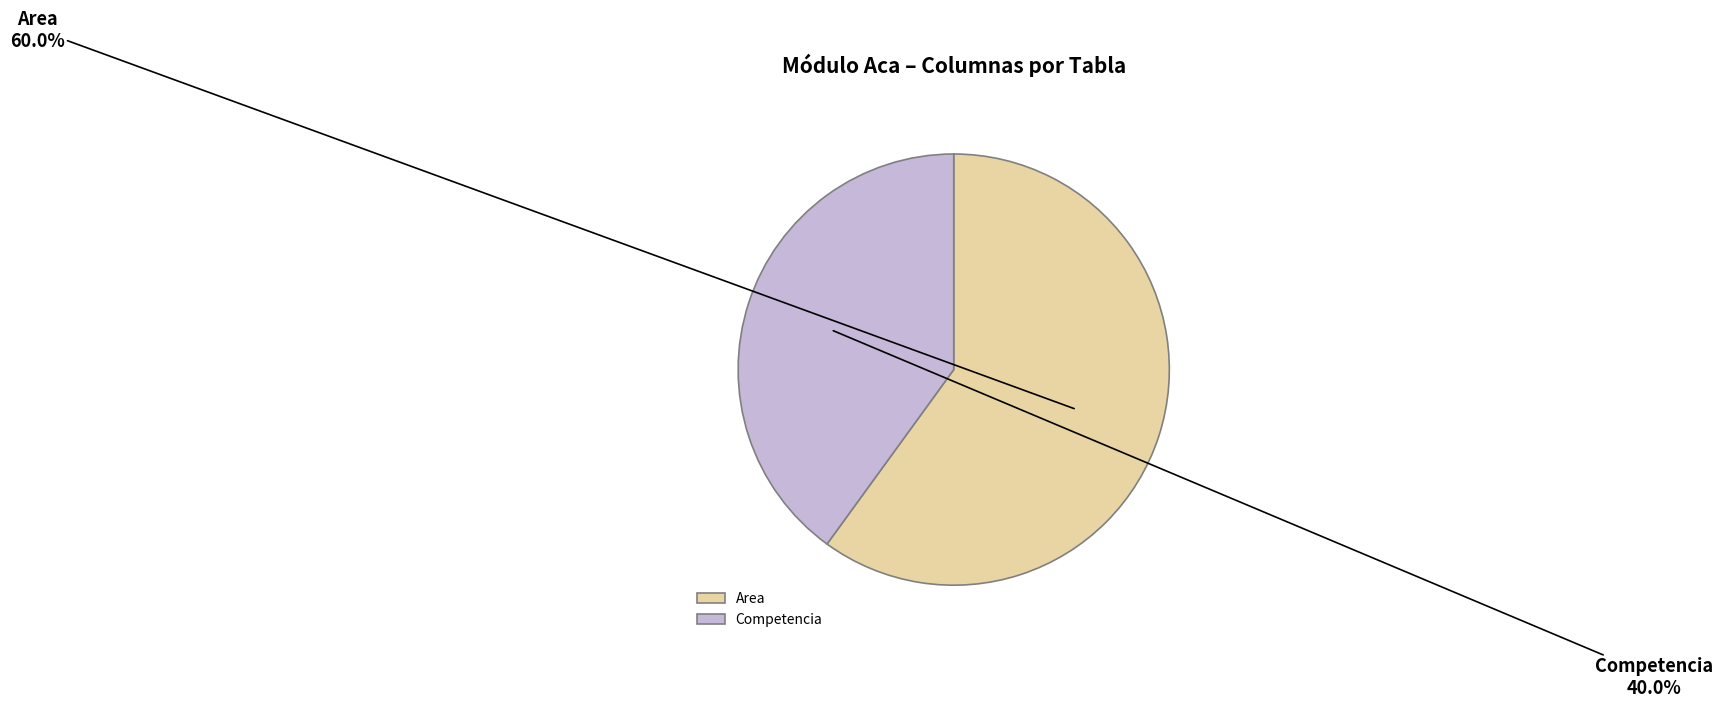

Is there any slice that represents more than half of the pie?

Yes